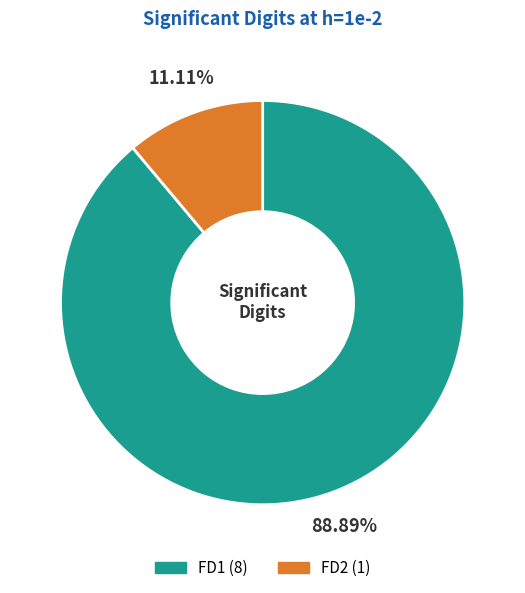

The FD1 slice represents 89% of the pie. True or false?

True